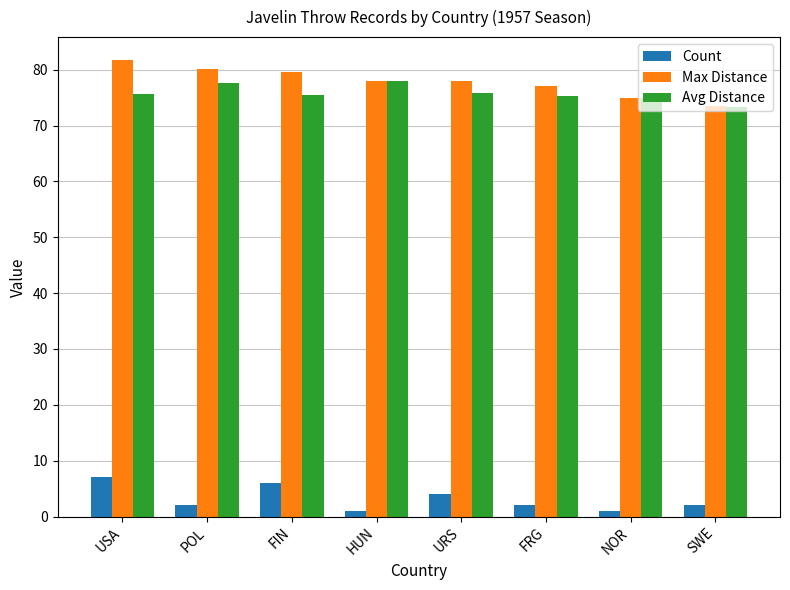

At which label does Max Distance reach its minimum?

SWE